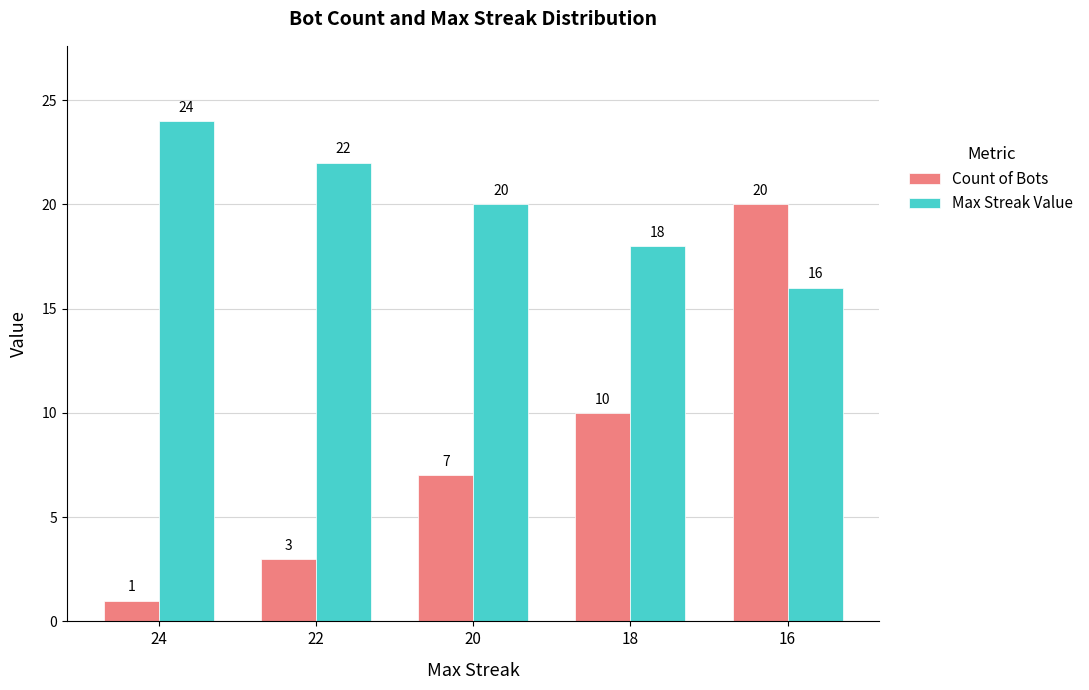

Is it true that Max Streak Value equals 8 at 22?

False